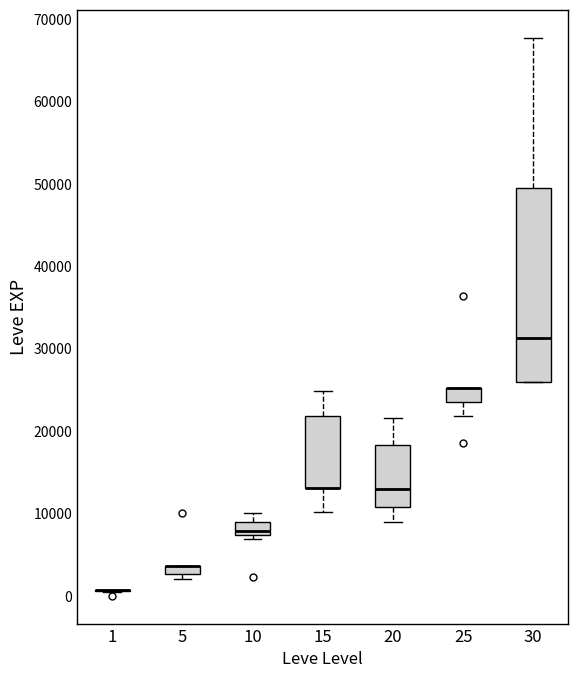

Where is the lower edge of the box at x = 30 on the y-axis? The values are not printed on the chart, so give them approximately, as read against the axis.

26000